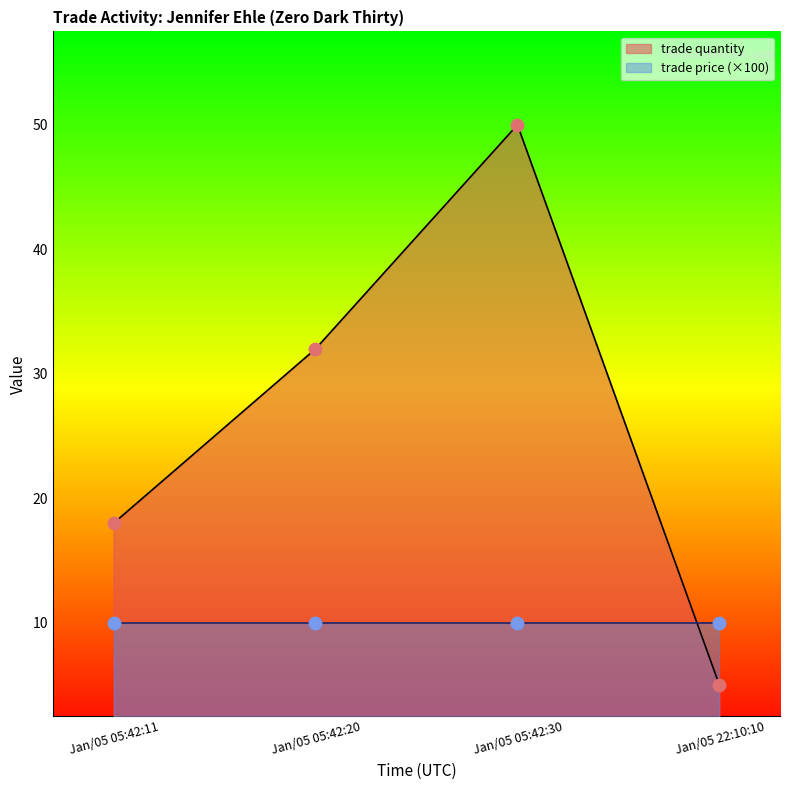

Between Jan/05 05:42:30 and Jan/05 22:10:10, which is larger?

Jan/05 05:42:30